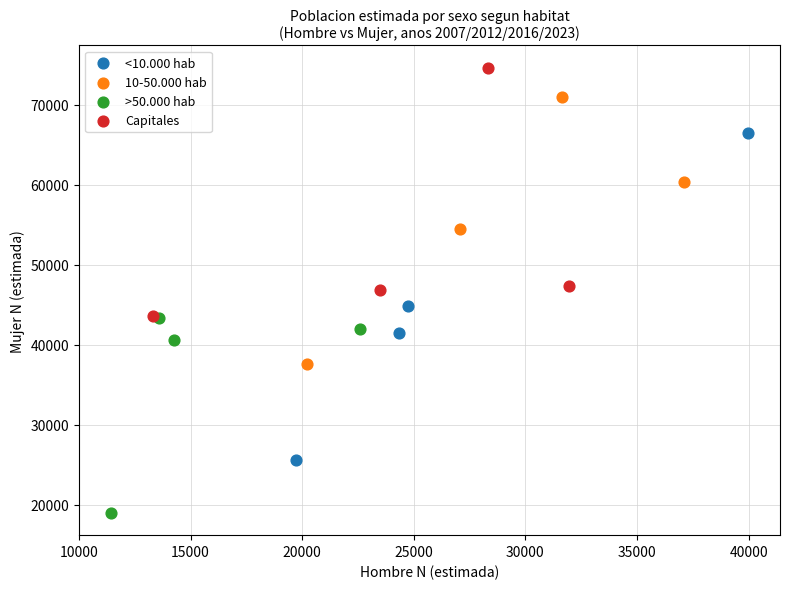

Which series reaches the minimum Y coordinate?

>50.000 hab